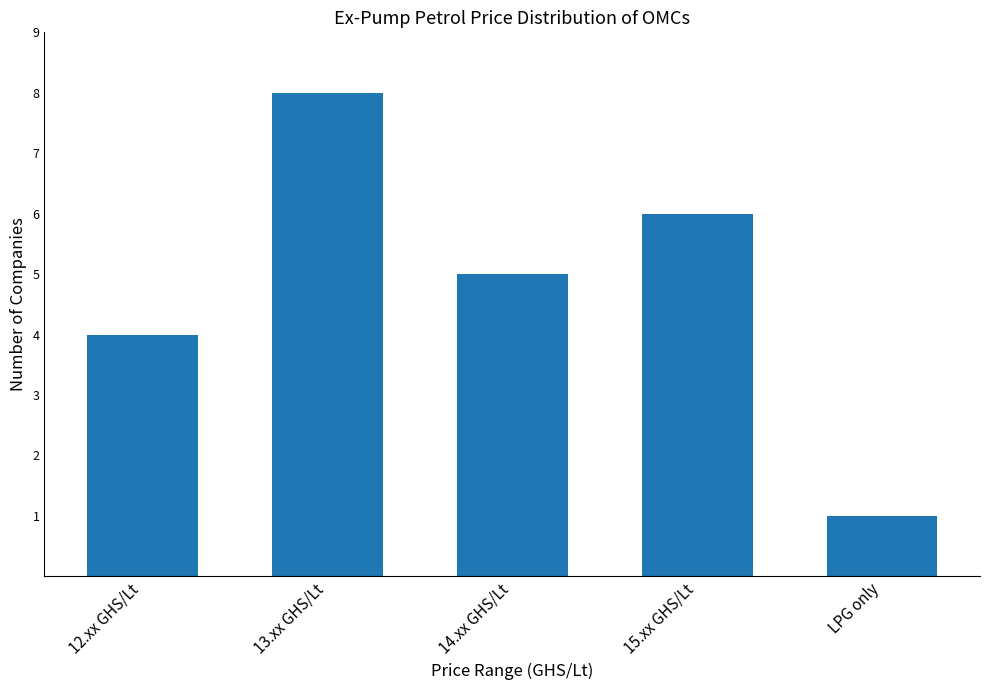

List the labels in order of value, largest first.

13.xx GHS/Lt, 15.xx GHS/Lt, 14.xx GHS/Lt, 12.xx GHS/Lt, LPG only